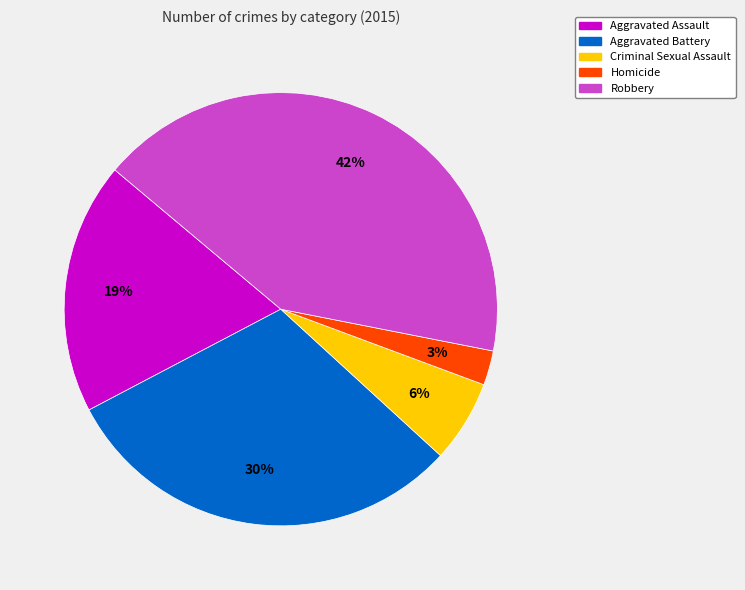

Is the sum of Robbery and Aggravated Assault greater than half?

Yes